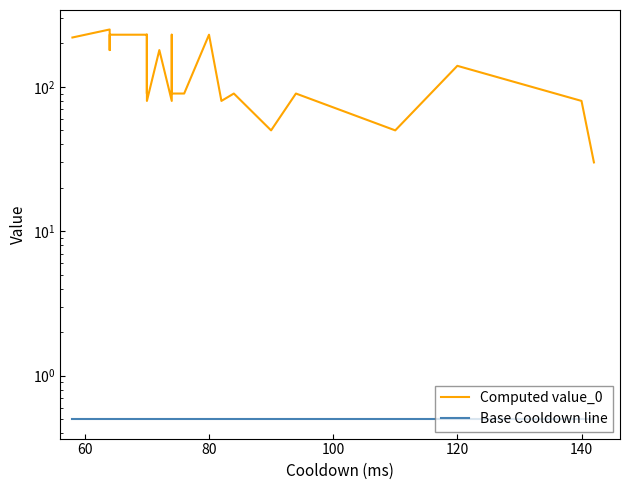

Rank the series by their average value, from lowest to highest.

Base Cooldown line, Computed value_0